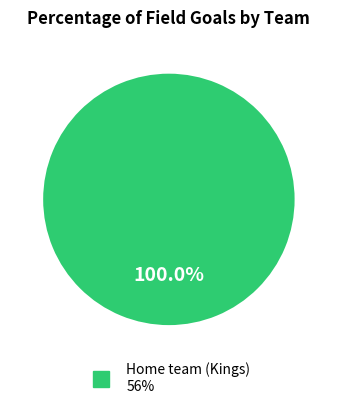

Is there a majority slice in this chart?

Yes